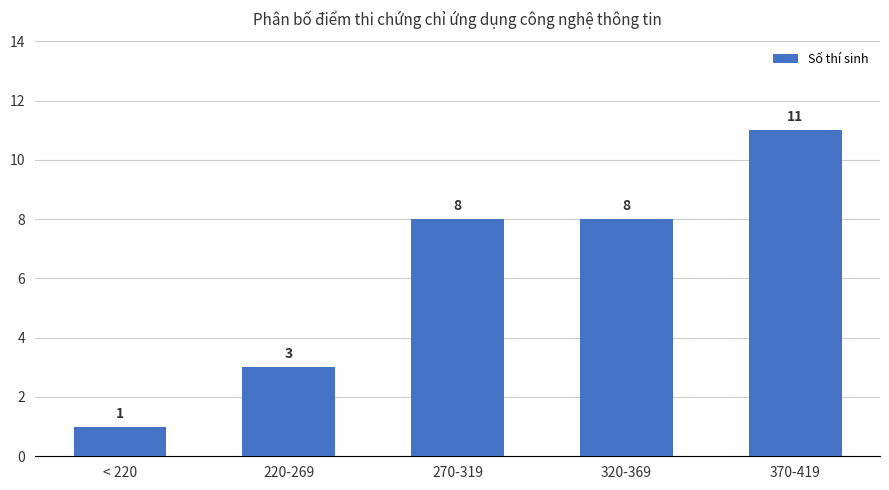

Does the chart contain any negative values?

No